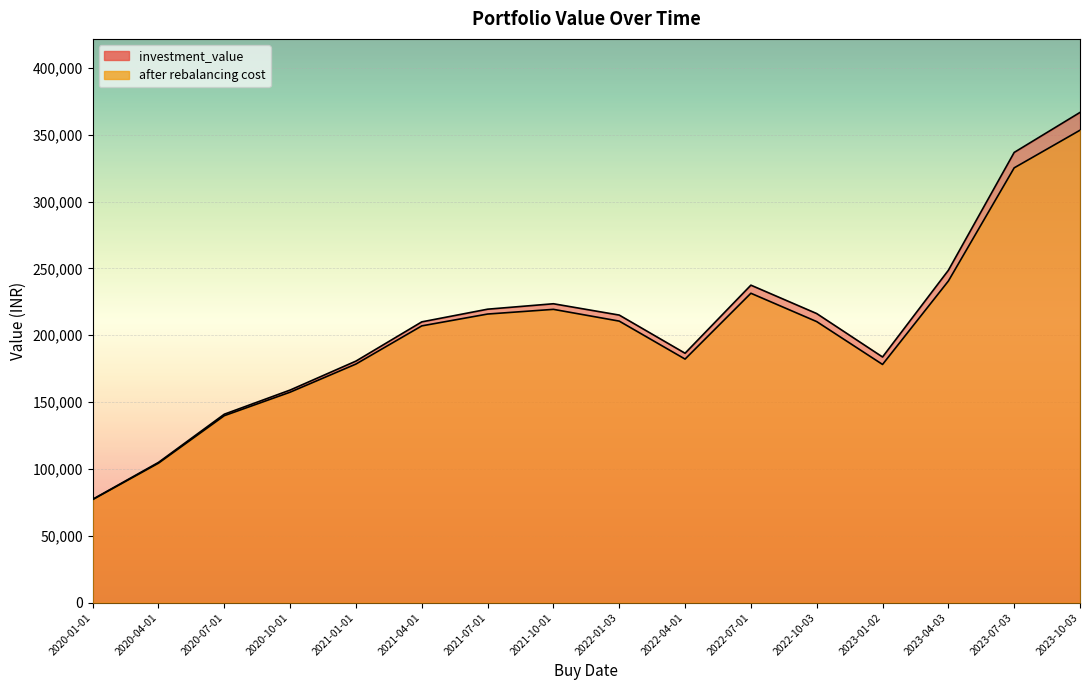

Reading left to right, extract all data points from this chart.

investment_value: 2020-01-01=77307.4	2020-04-01=104914.1	2020-07-01=140965.5	2020-10-01=159033.9	2021-01-01=180695.8	2021-04-01=210032.3	2021-07-01=219518.6	2021-10-01=223586.7	2022-01-03=215120.3	2022-04-01=186568.0	2022-07-01=237496.3	2022-10-03=216247.1	2023-01-02=183765.0	2023-04-03=248622.1	2023-07-03=336787.2	2023-10-03=366712.5
after rebalancing cost: 2020-01-01=77079.4	2020-04-01=104339.7	2020-07-01=139863.7	2020-10-01=157442.9	2021-01-01=178498.0	2021-04-01=207036.8	2021-07-01=215891.8	2021-10-01=219400.6	2022-01-03=210603.8	2022-04-01=182200.9	2022-07-01=231445.1	2022-10-03=210233.3	2023-01-02=178186.6	2023-04-03=240574.8	2023-07-03=325250.3	2023-10-03=353397.4